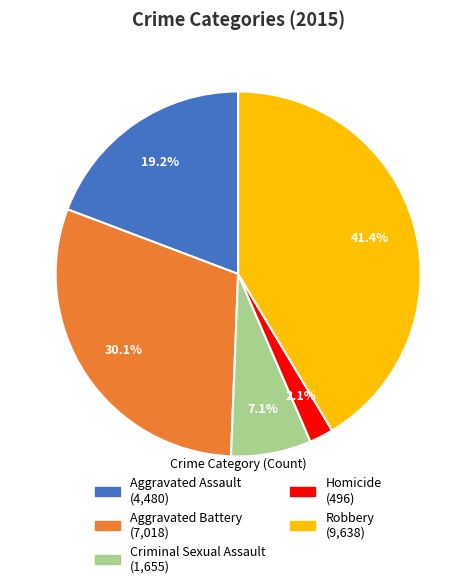

What portion of the pie excludes Criminal Sexual Assault?

92.9%